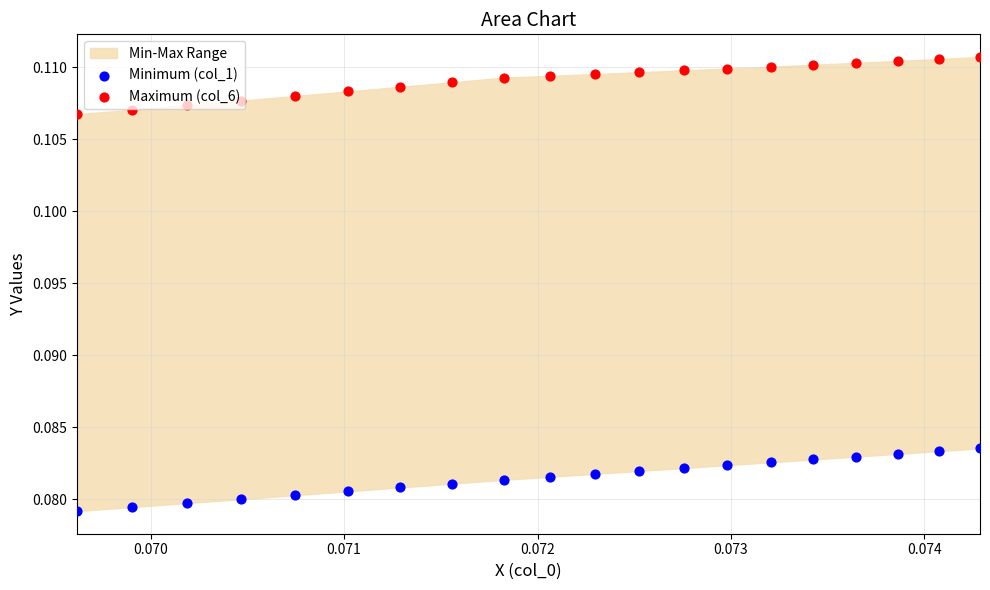

At how many categories does at least one series exceed 0?

20